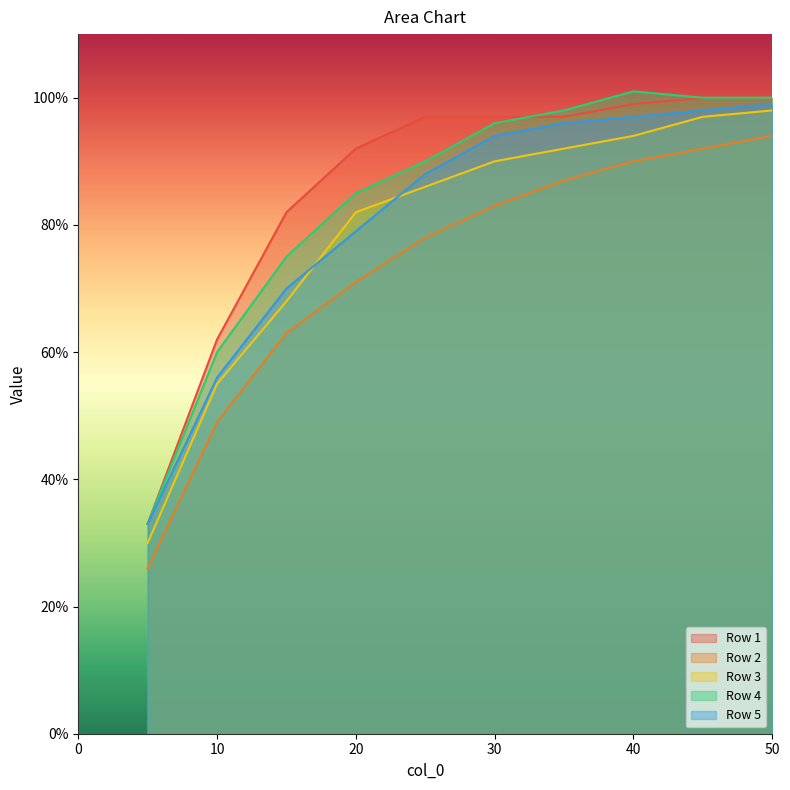

The Row 3 series shows 0.1 at 0. True or false?

False